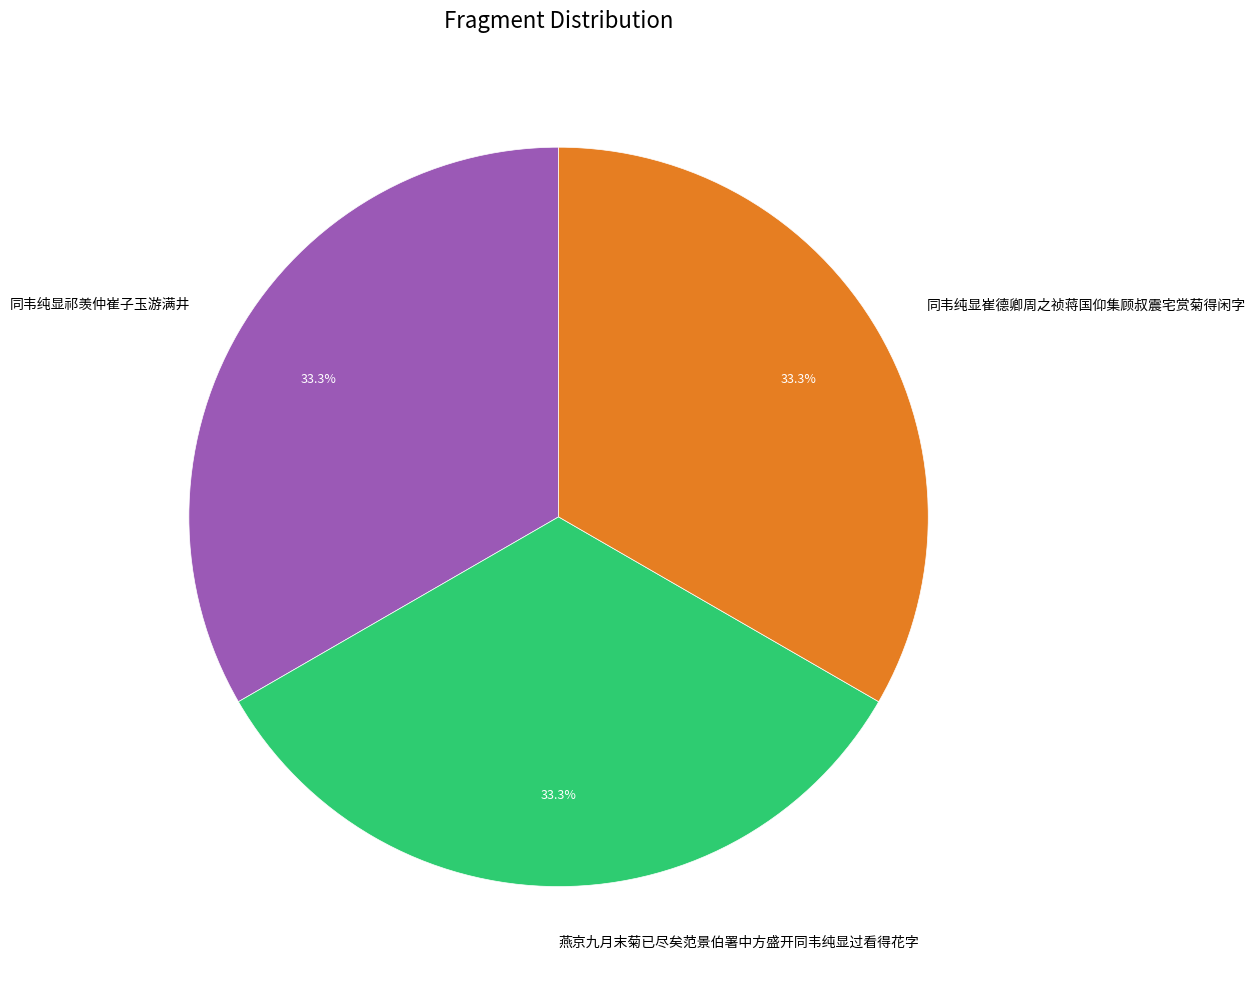

To the nearest percent, what percentage of the pie is 同韦纯显崔德卿周之祯蒋国仰集顾叔震宅赏菊得闲字?

33%